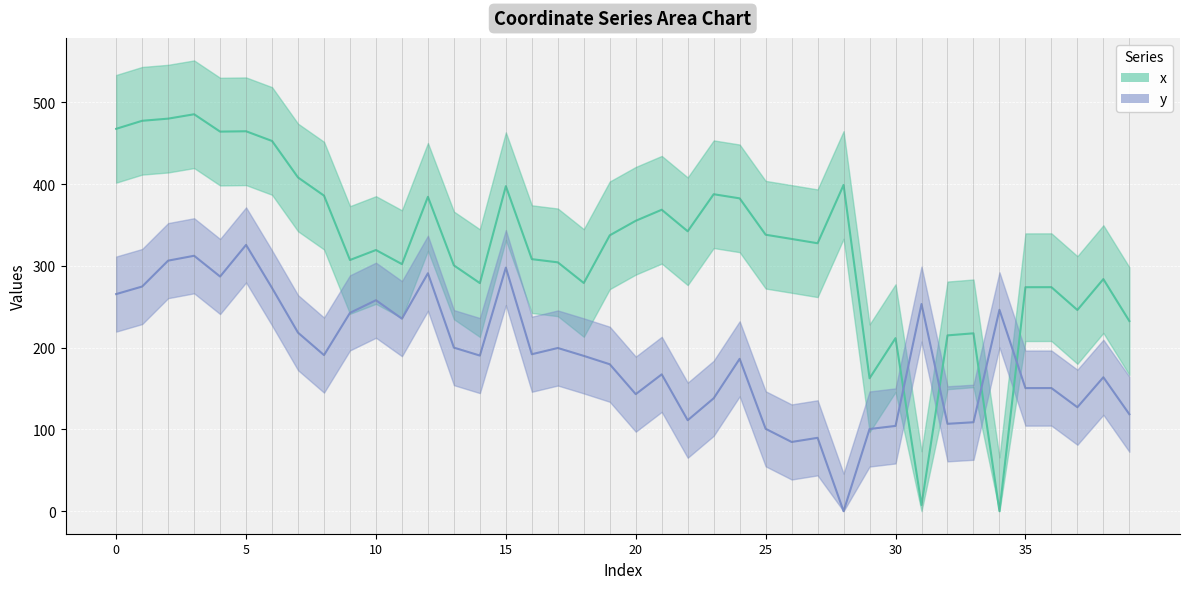

Is it true that x equals 283.9 at 38?

True